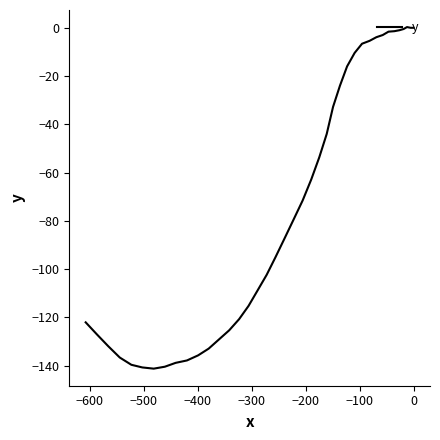

How many values are below zero?

37